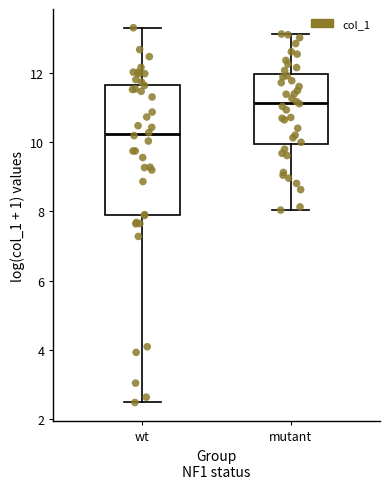

Reading left to right, read every box against the y-axis: the position of its median line, the range the box covers, and the ends of its whiskers. The values are not printed on the chart, so give them approximately, as read against the axis.

wt: median 10.2, box 8.0 to 11.6, whiskers 2.4 to 13.4
mutant: median 11.2, box 10.0 to 12.0, whiskers 8.0 to 13.2